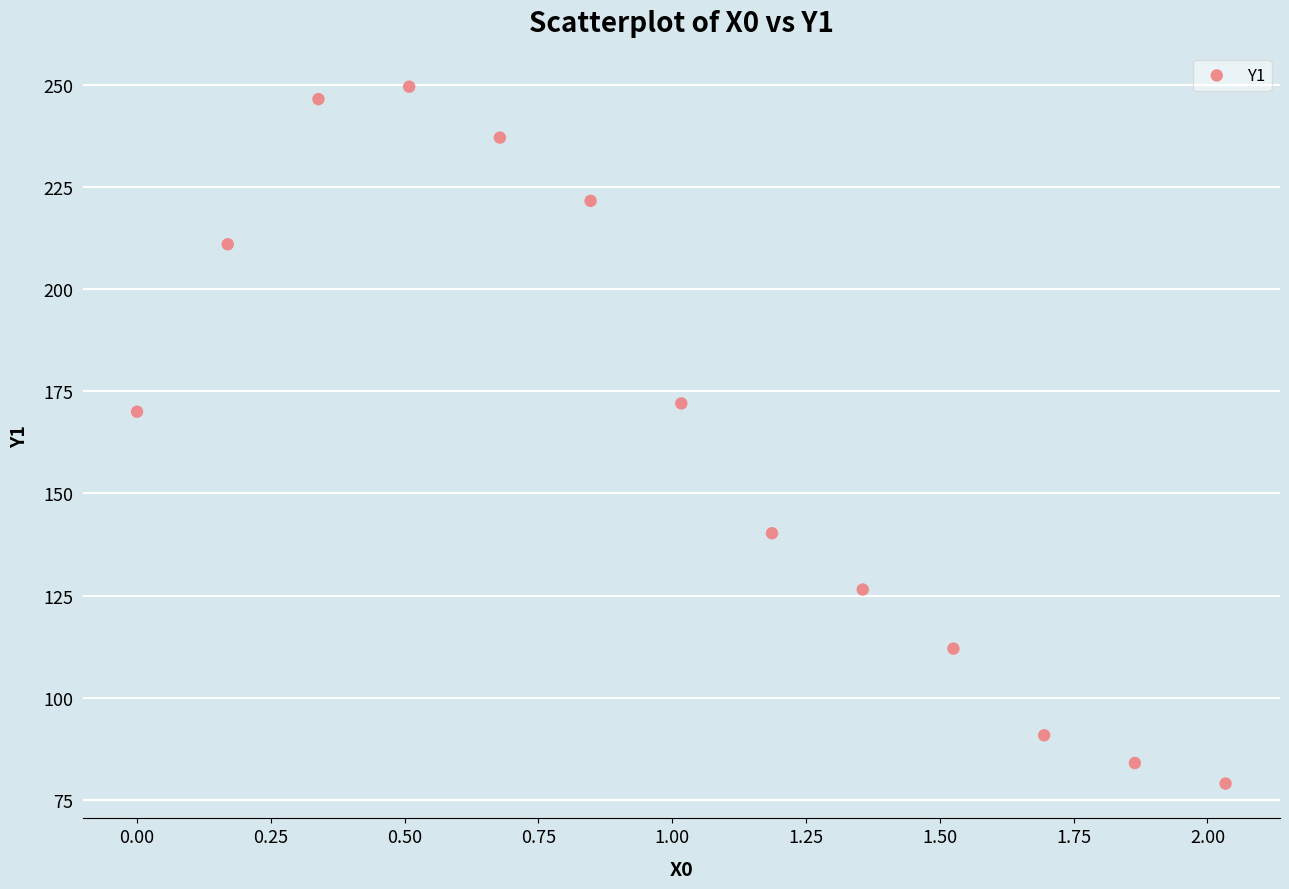

What is the range of Y values (max minus min)?

170.5